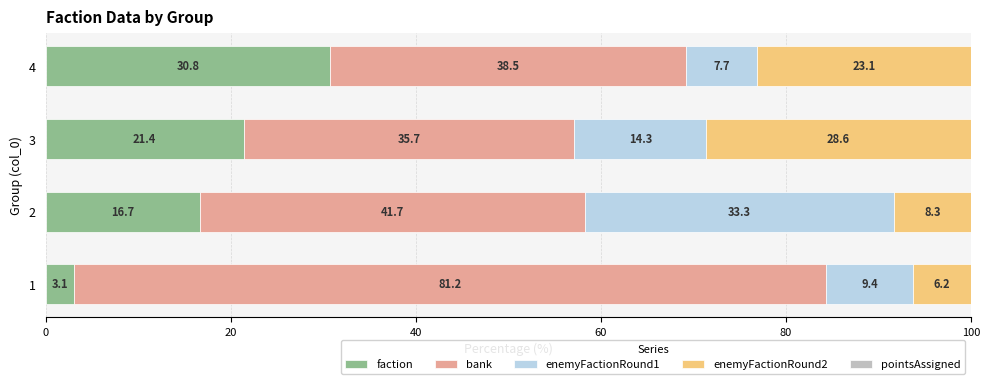

The value of faction at 2 is 16.7. True or false?

True